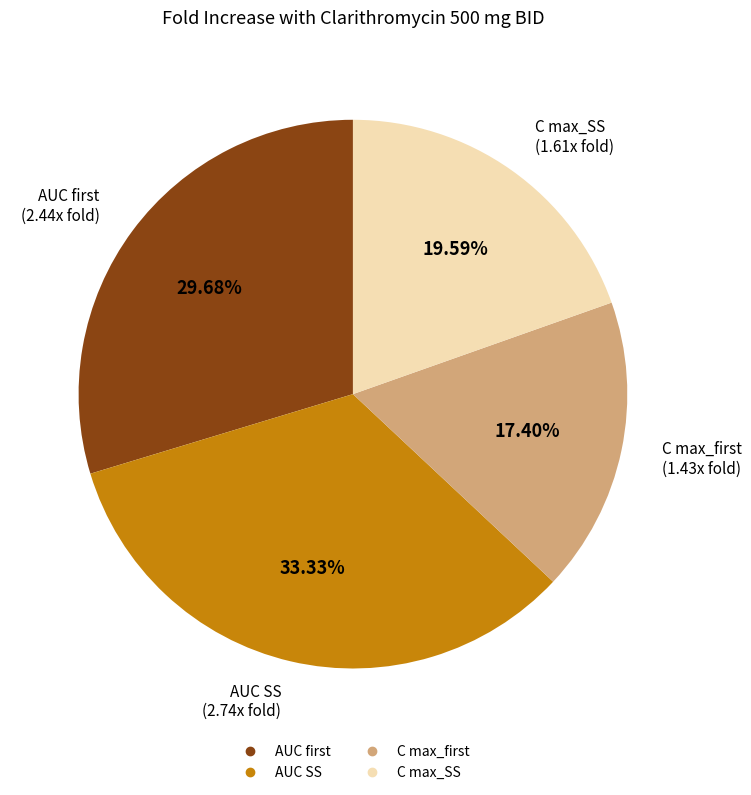

Which category has the smallest portion of the pie?

C max_first